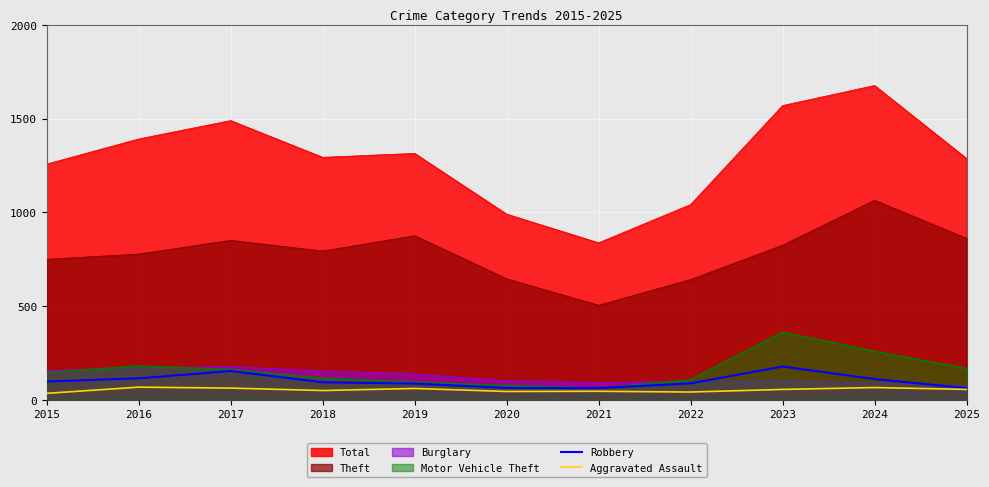

What is the minimum value for Total?

837